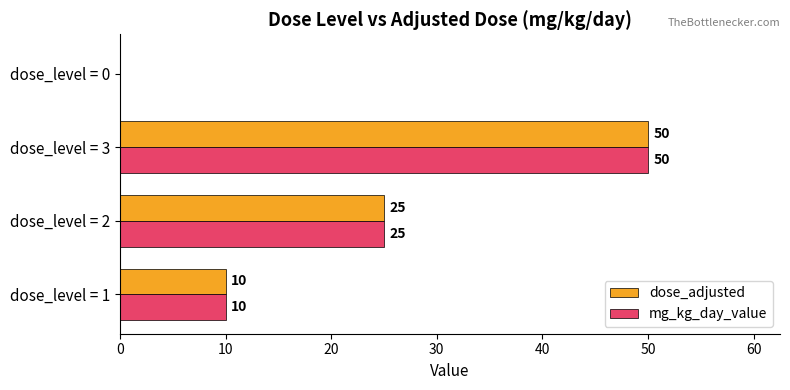

What is the sum of all dose_adjusted values?

85